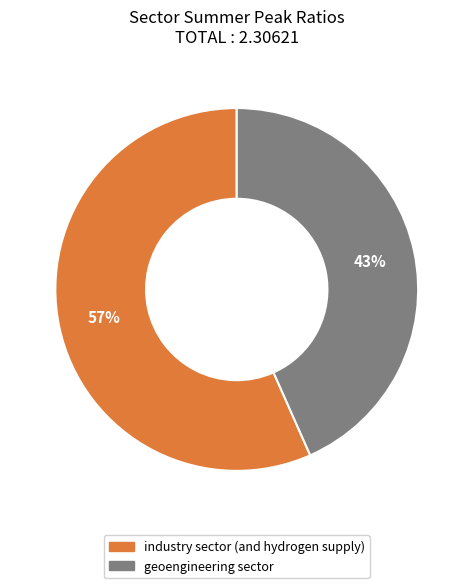

Does geoengineering sector account for over 50% of the chart?

No